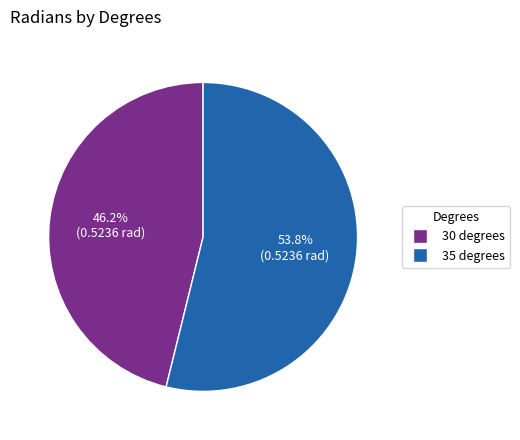

Which has a higher value, 35 or 30?

35